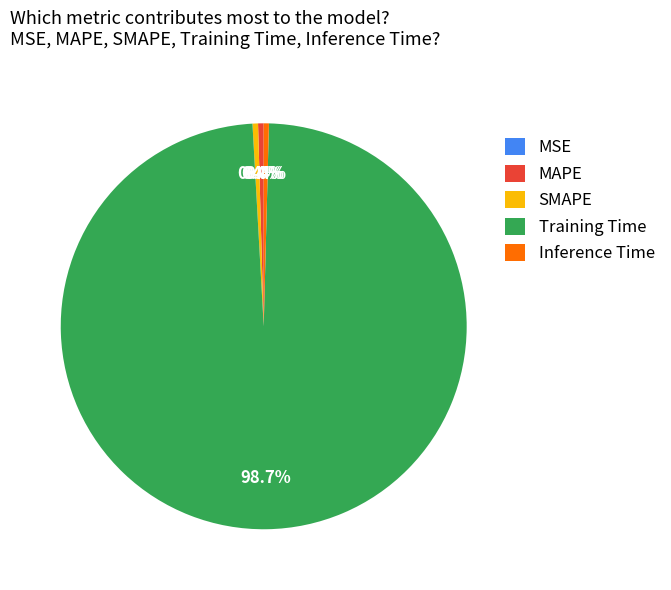

Which category has the biggest portion of the pie?

Training Time